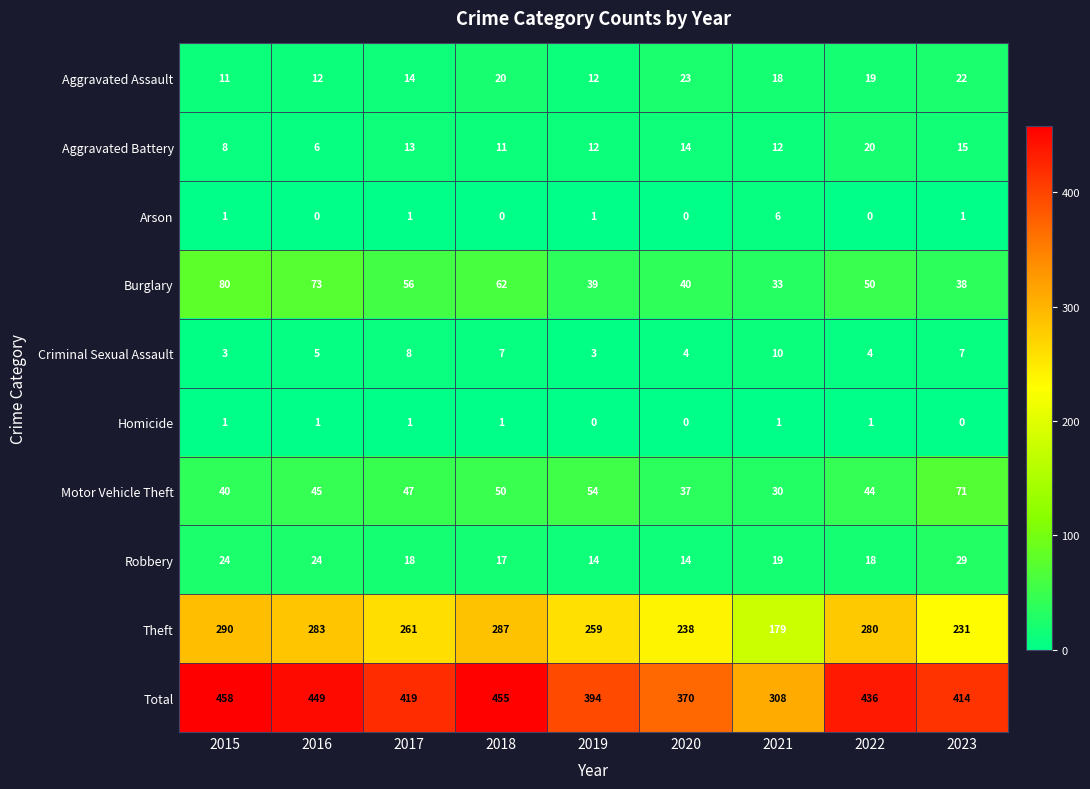

What is the sum of the Burglary values at 2015 and 2023?

118